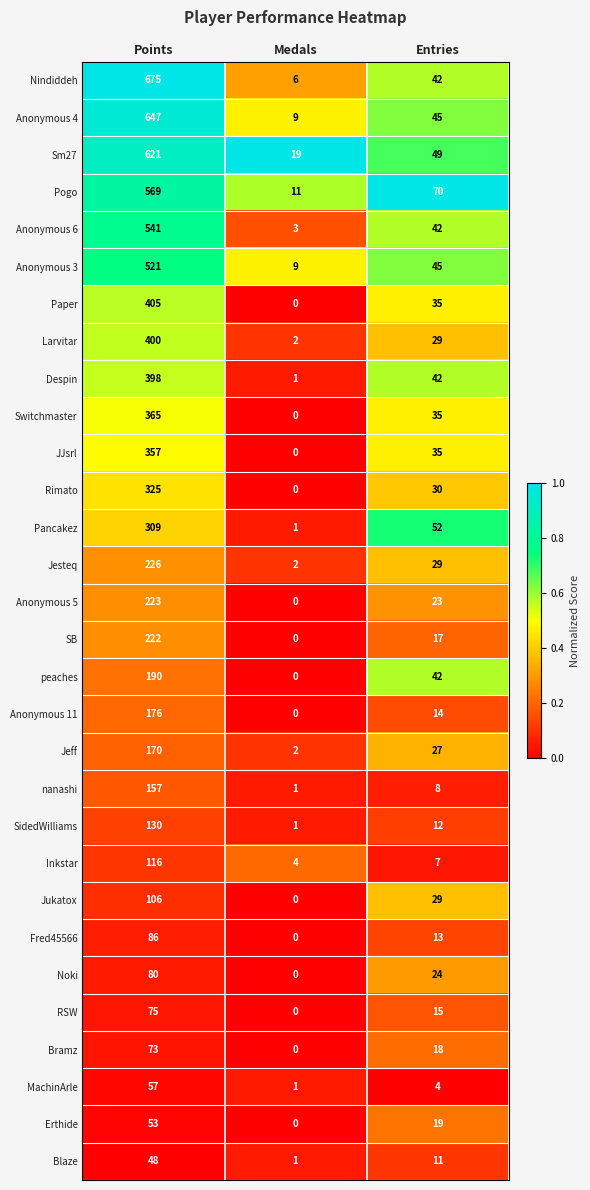

Rank the series at Points from lowest to highest value.

Blaze, Erthide, MachinArle, Bramz, RSW, Noki, Fred45566, Jukatox, Inkstar, SidedWilliams, nanashi, Jeff, Anonymous 11, peaches, SB, Anonymous 5, Jesteq, Pancakez, Rimato, JJsrl, Switchmaster, Despin, Larvitar, Paper, Anonymous 3, Anonymous 6, Pogo, Sm27, Anonymous 4, Nindiddeh